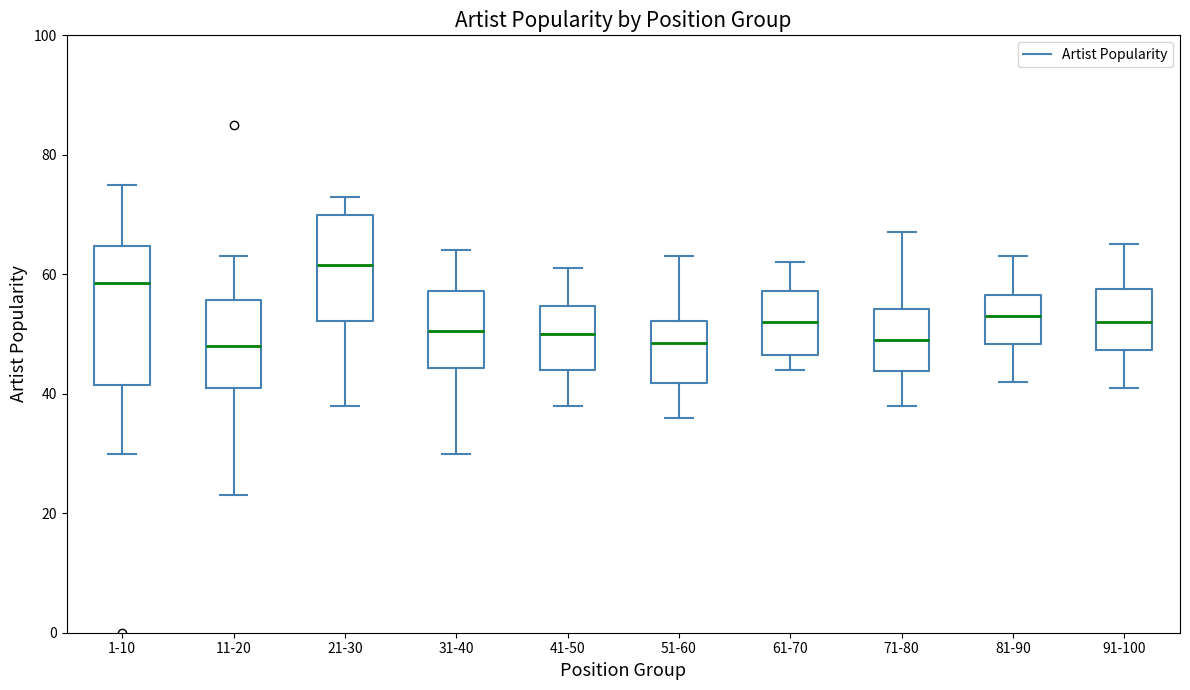

Which box is the tallest, from its lower edge to its upper edge?

1-10